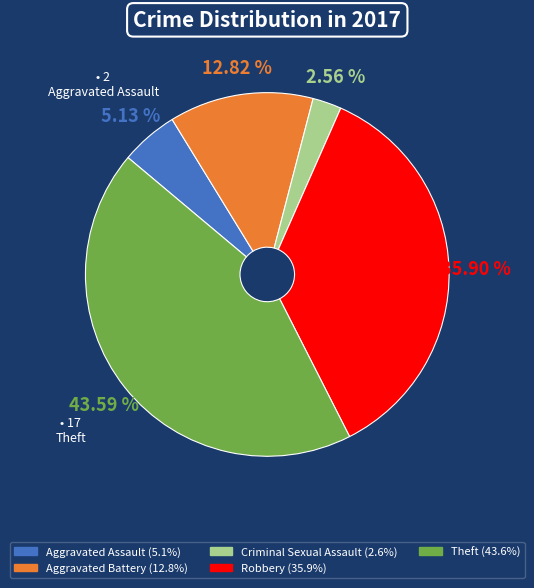

Does Criminal Sexual Assault represent more than half of the total?

No